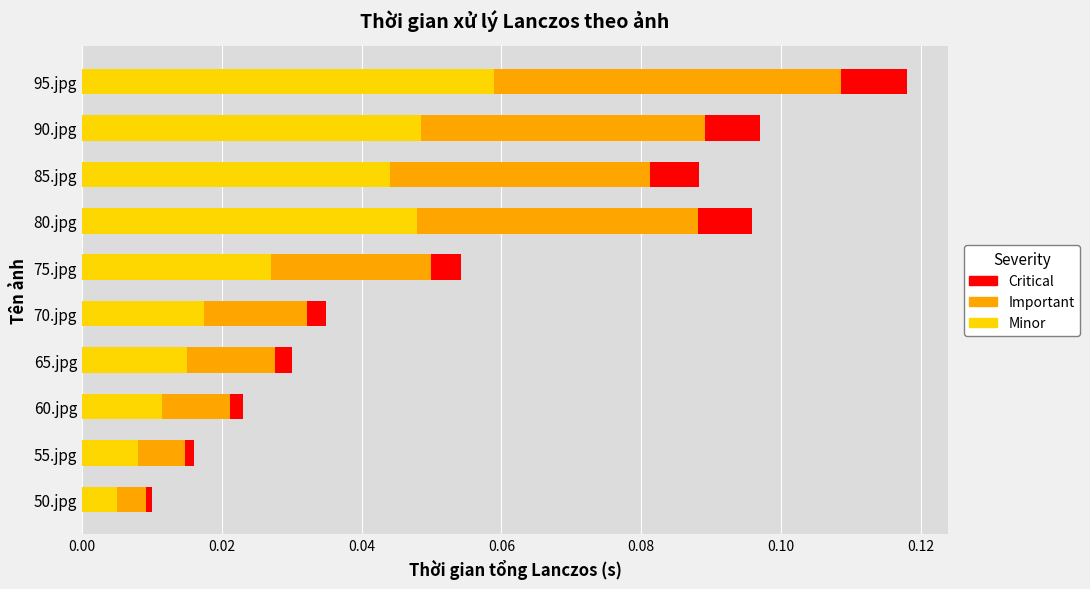

At which category is the sum across all series the highest?

95.jpg